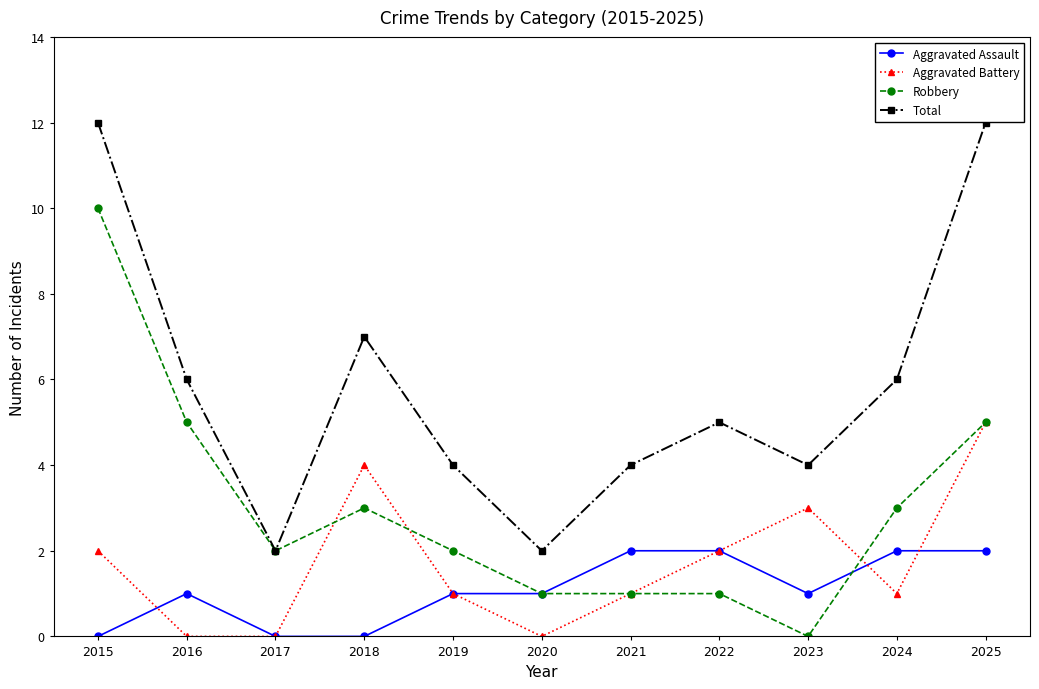

What is the value of the Aggravated Battery point at the 7th from the left?

1